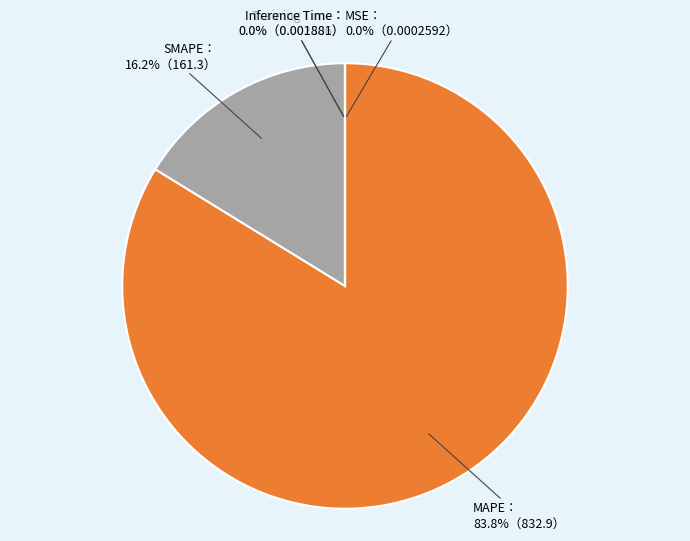

Does any single category account for the majority?

Yes